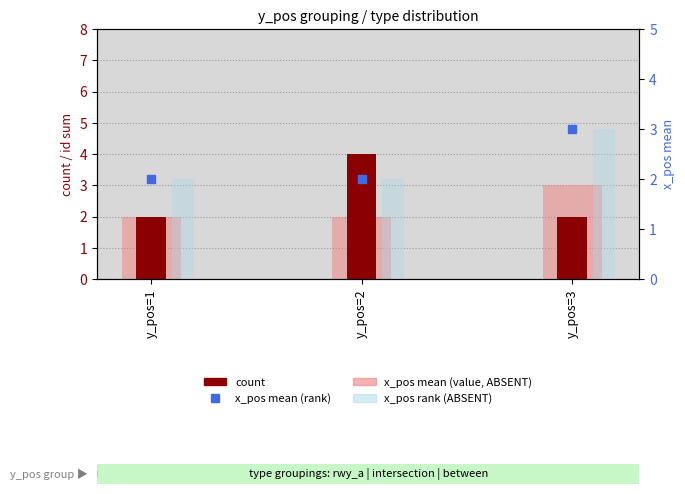

Count the count values in the range 2 to 4.

3